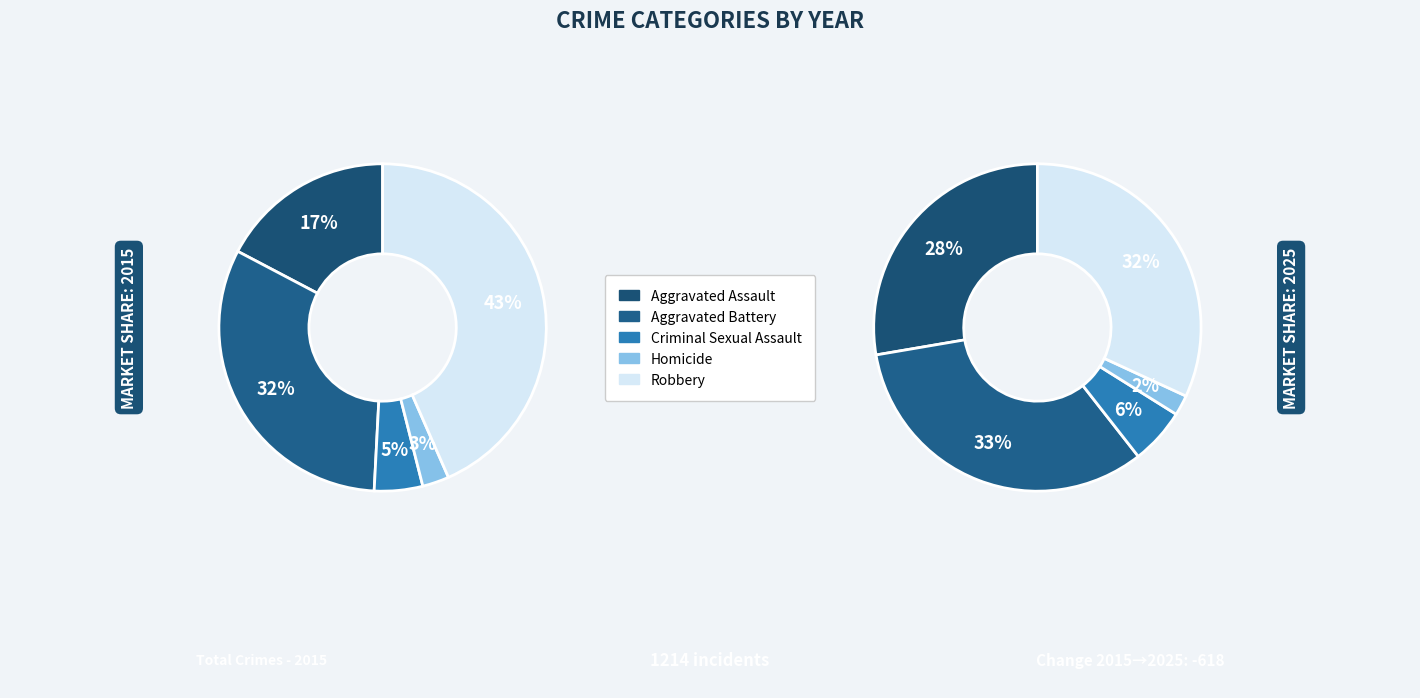

To the nearest percent, what is the combined percentage of Criminal Sexual Assault and Homicide?

8%